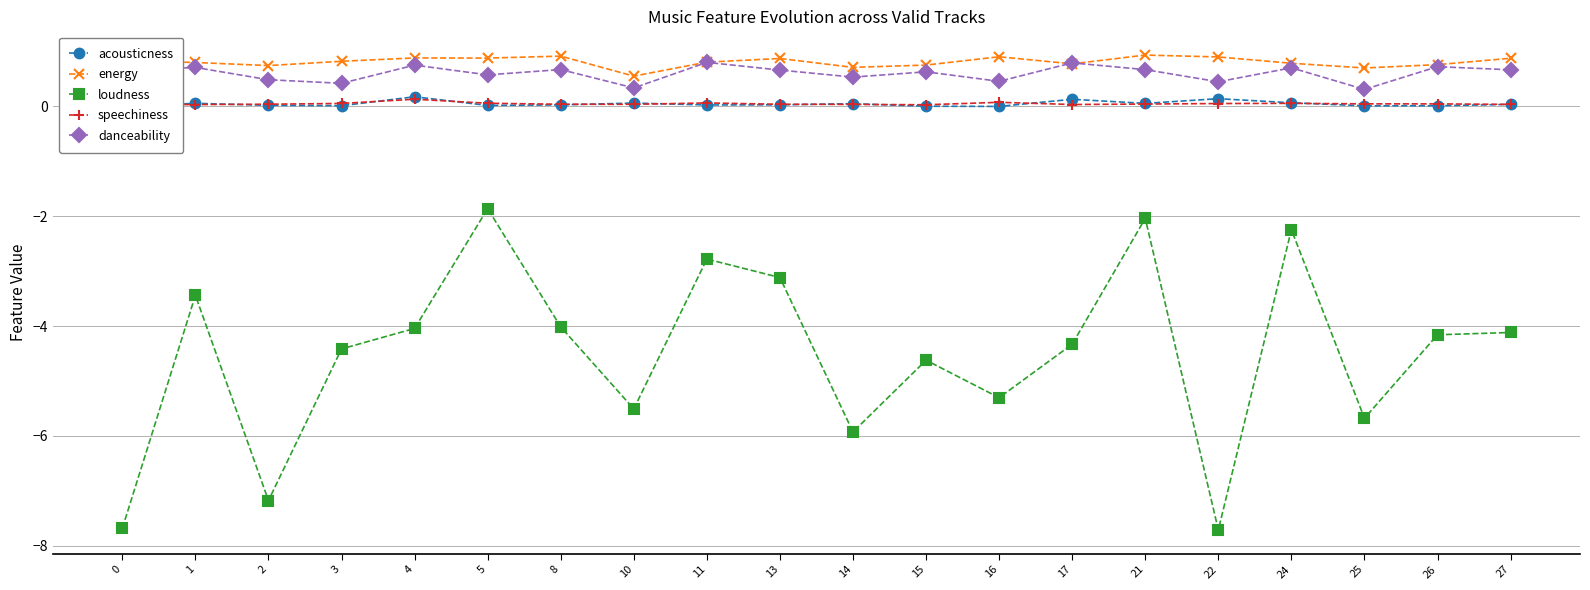

What is the maximum value for energy?

0.9